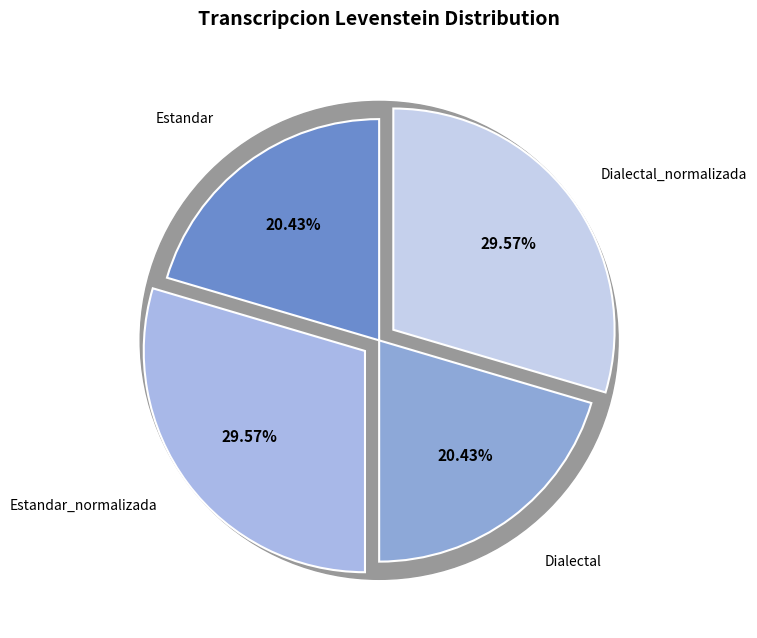

Rank the categories by value from lowest to highest.

Estandar, Dialectal, Estandar_normalizada, Dialectal_normalizada